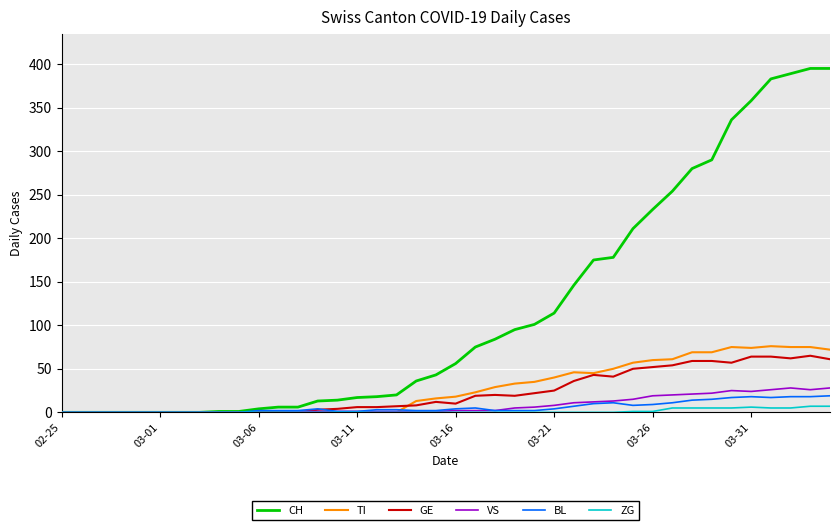

What is the difference between the maximum and second lowest values in the BL series?

19